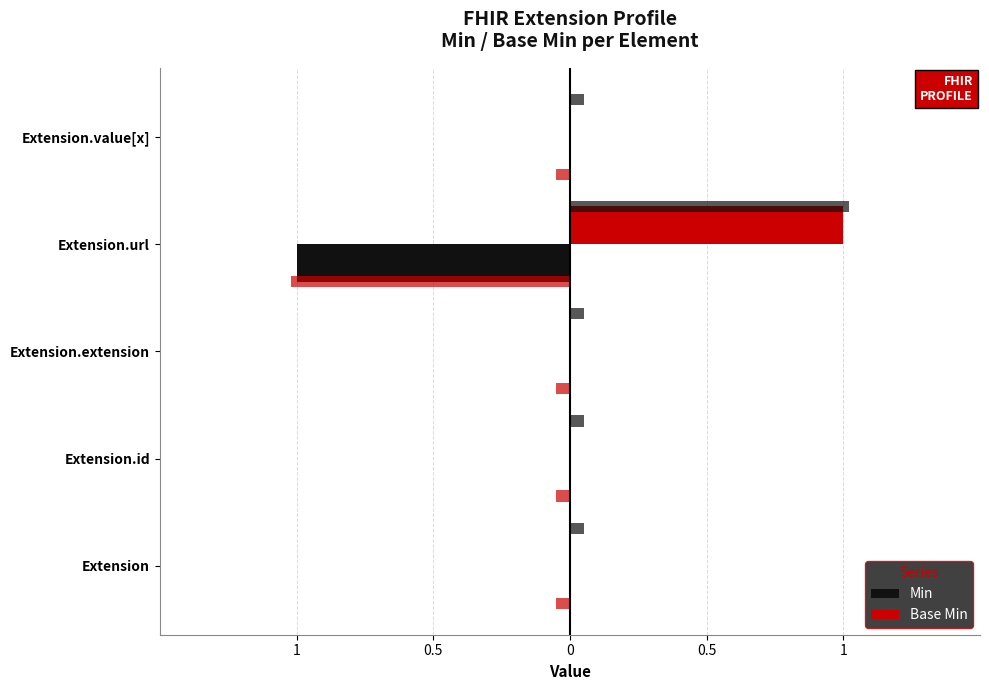

True or false: Base Min has a value of 1 at Extension.extension.

False